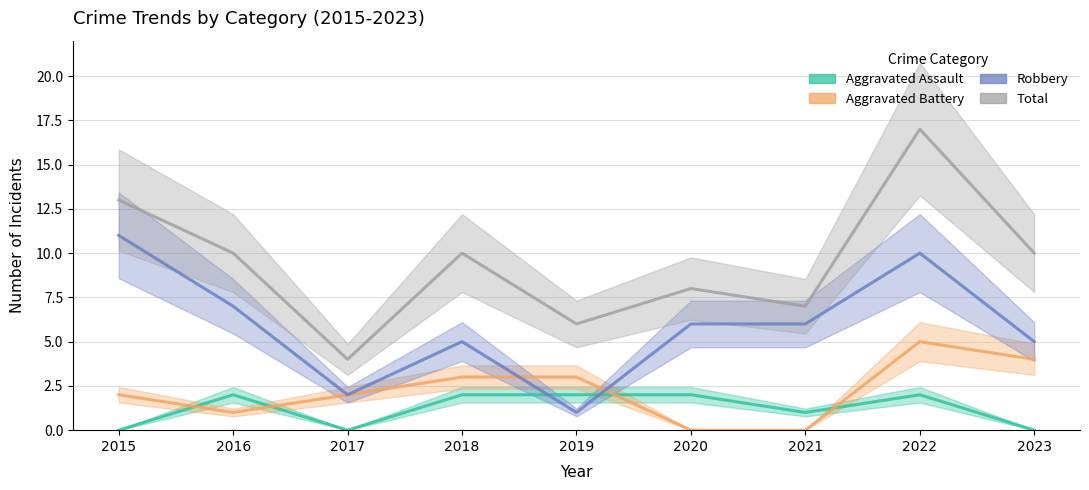

Reading left to right, extract all data points from this chart.

Aggravated Assault: 0	2	0	2	2	2	1	2	0
Aggravated Battery: 2	1	2	3	3	0	0	5	4
Robbery: 11	7	2	5	1	6	6	10	5
Total: 13	10	4	10	6	8	7	17	10